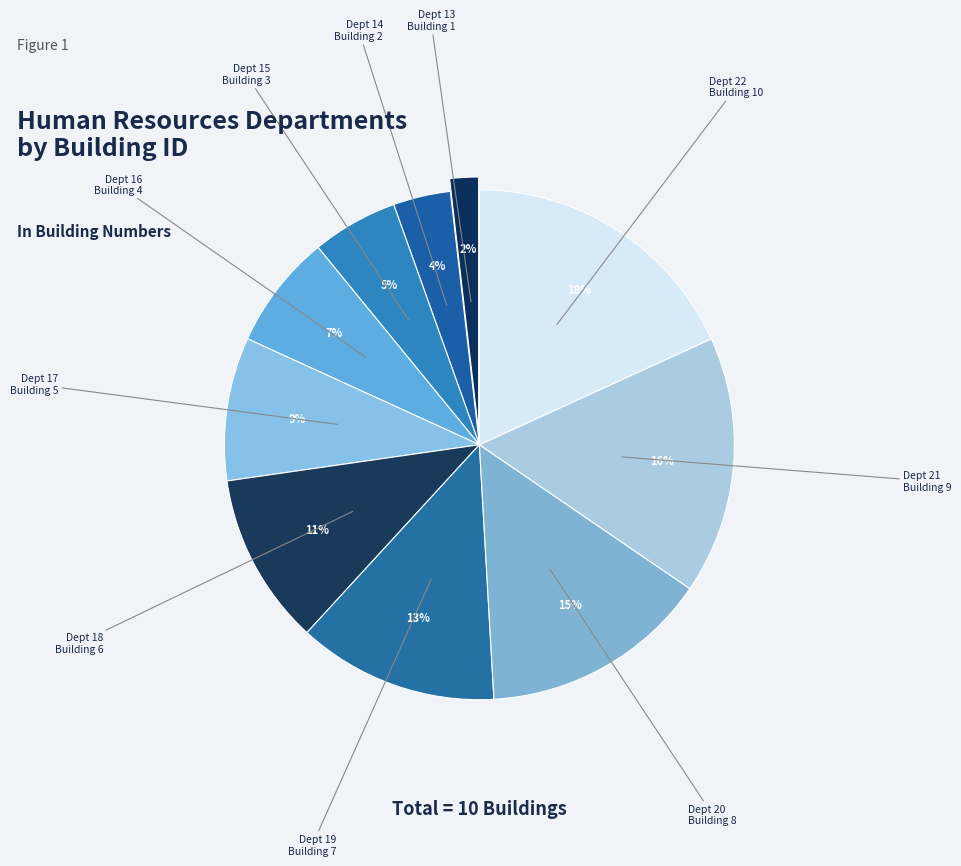

How many segments does this pie chart have?

10